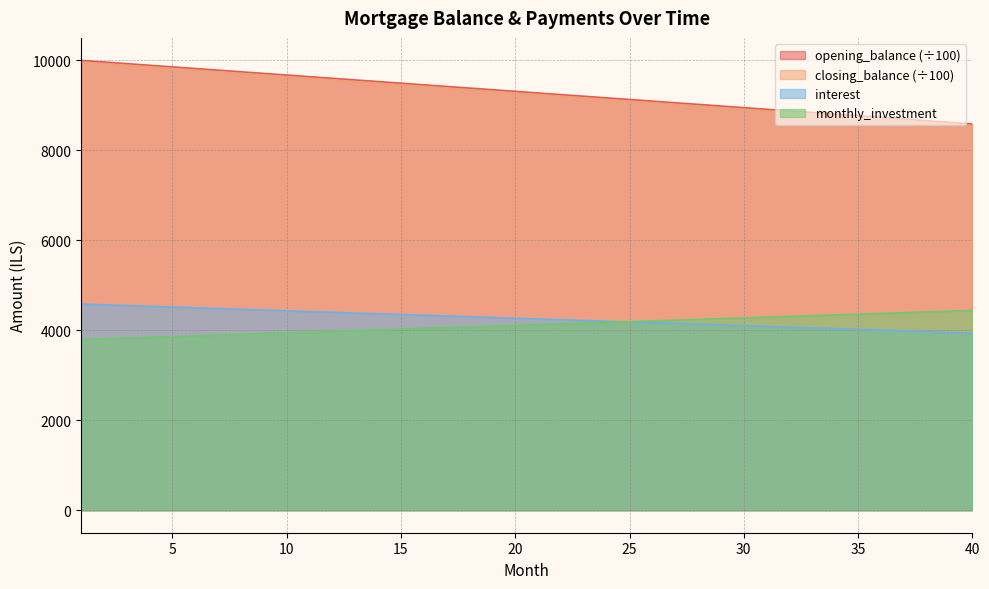

Between 14 and 35, which is larger?

14